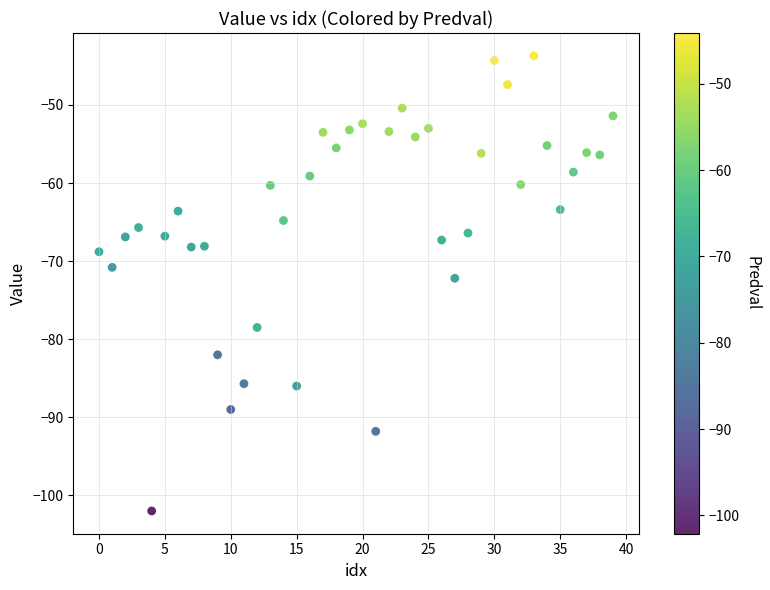

What is the range of Y values (max minus min)?

58.3